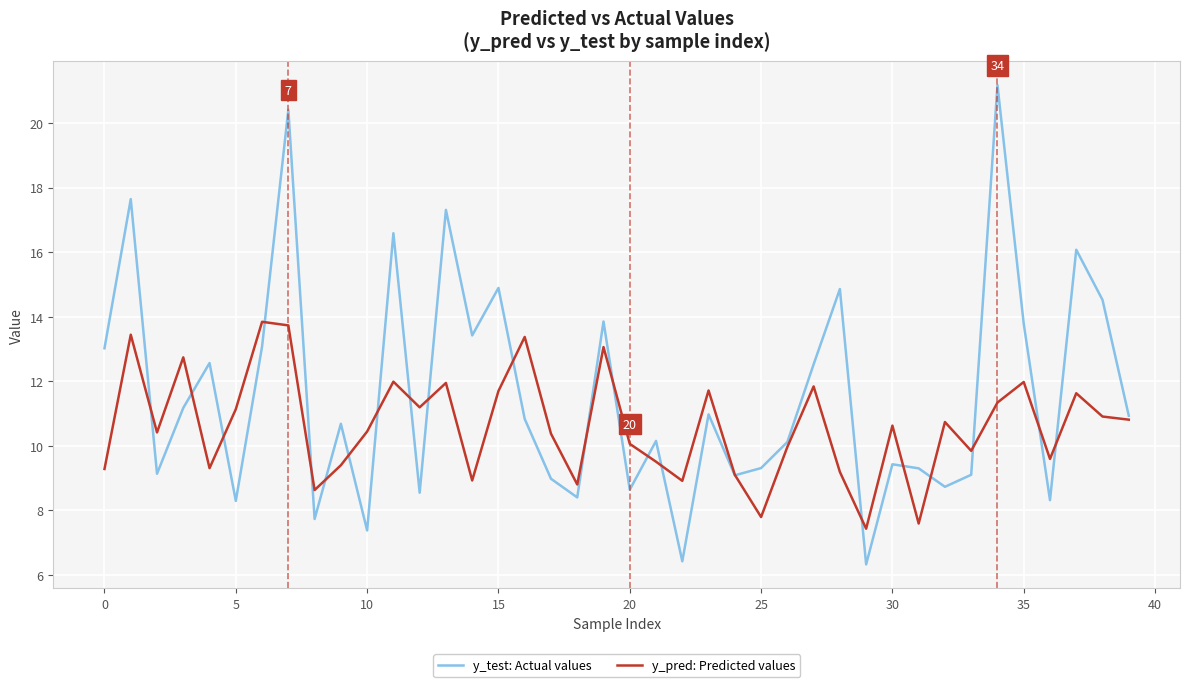

What is the highest value of the y_test: Actual values series?

21.2